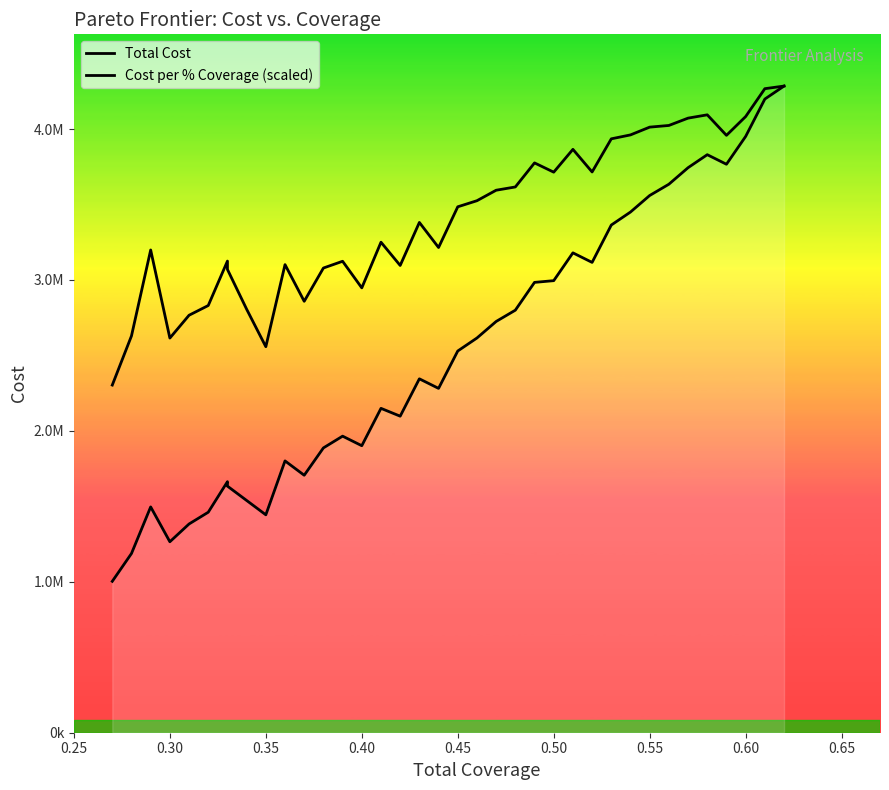

What is the difference between the maximum and second lowest values in the Total Cost series?

3097234.7